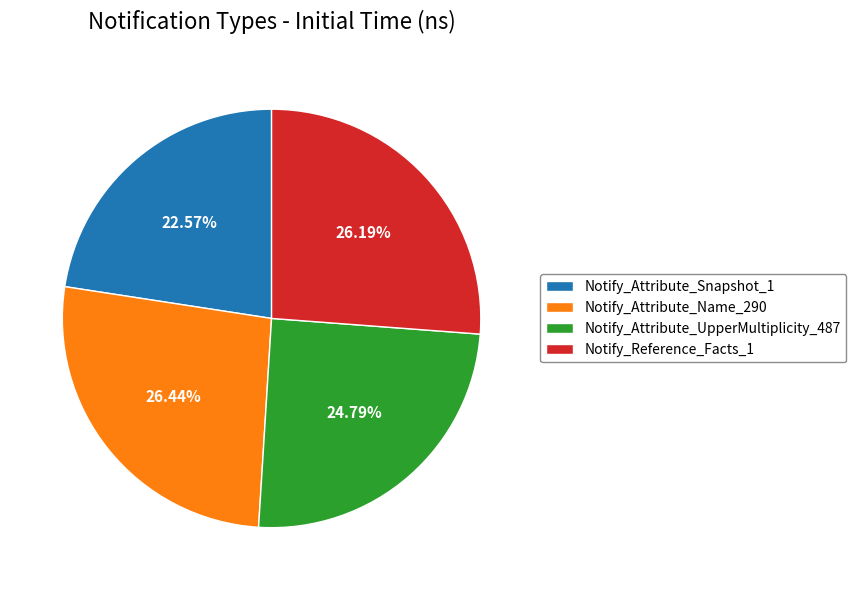

Does Notify_Attribute_Name_290 account for over 50% of the chart?

No